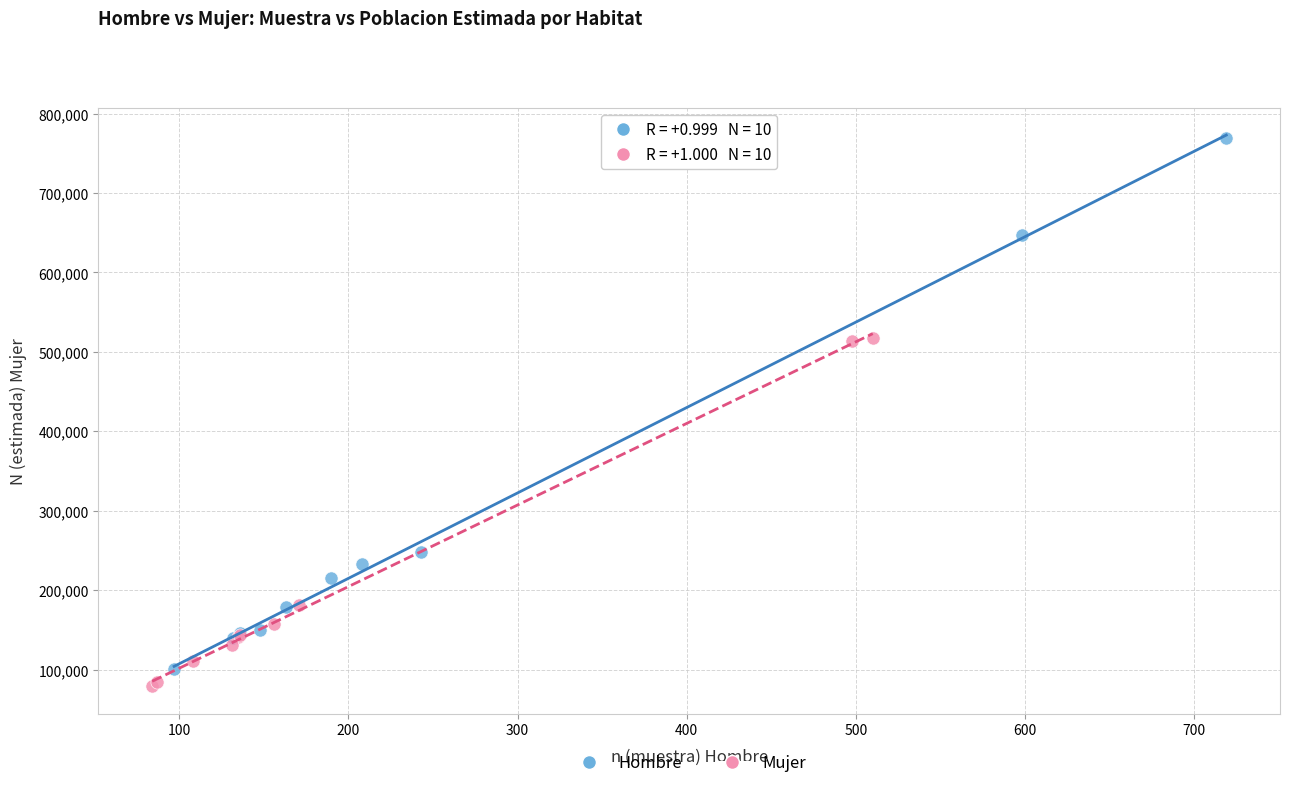

Which series contains the highest Y value?

Hombre